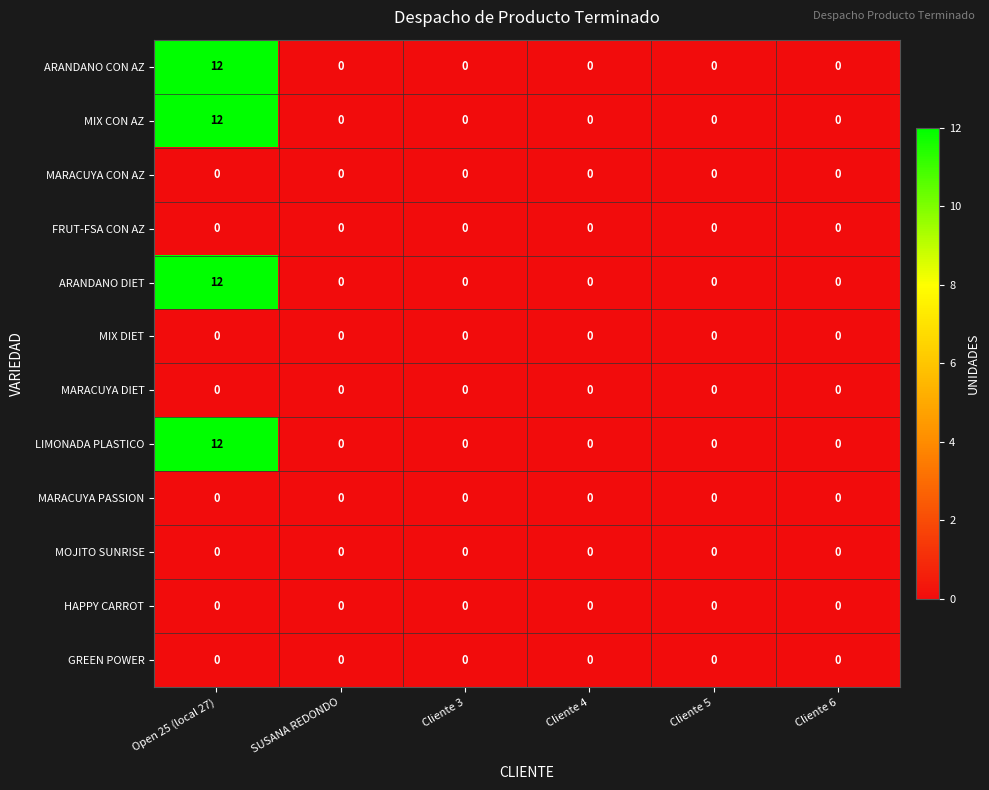

What is the difference between the maximum and minimum values in the MIX CON AZ series?

12